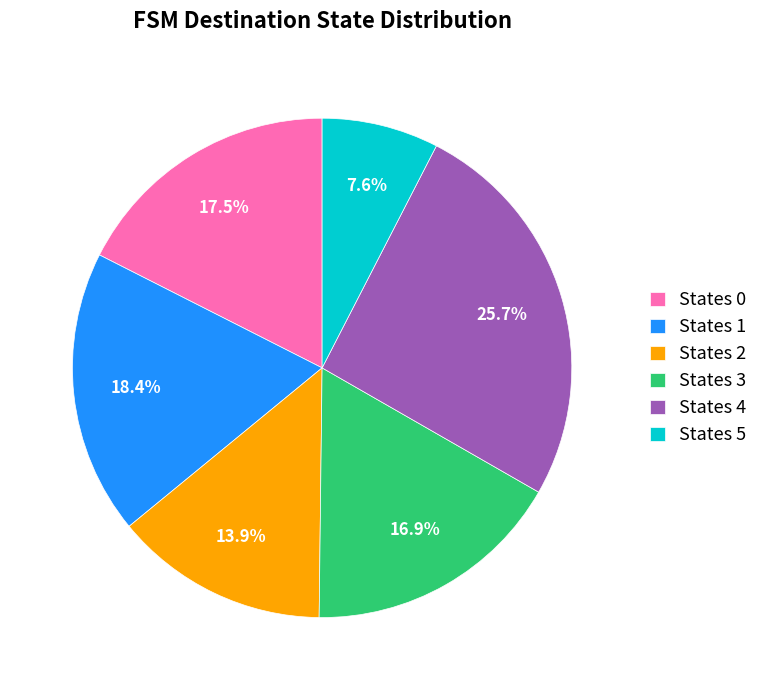

Rank the categories by value from lowest to highest.

States 5, States 2, States 3, States 0, States 1, States 4